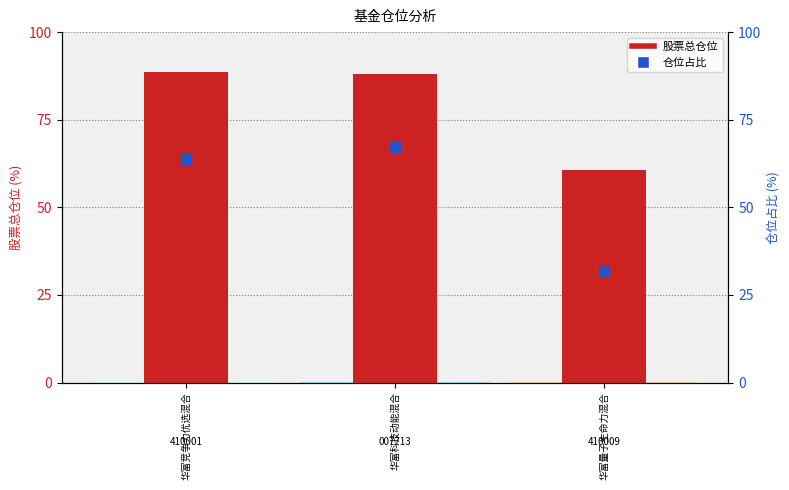

What are all the series names shown in the legend?

股票总仓位, 仓位占比